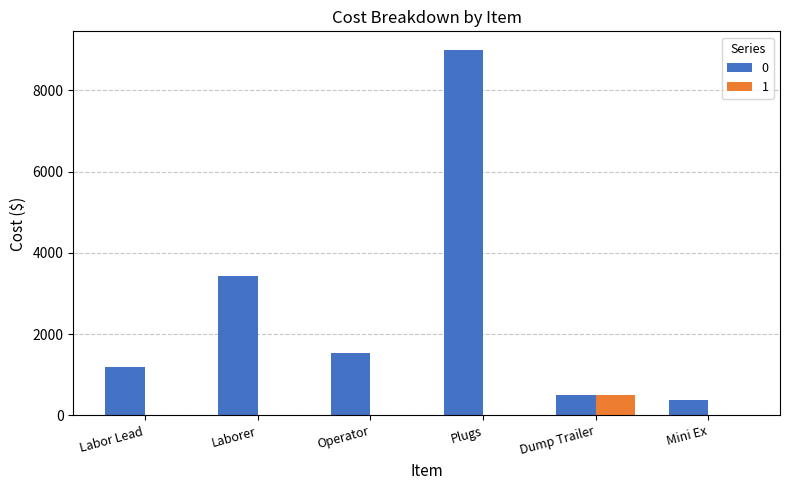

What is the total value across all series at Mini Ex?

390.0